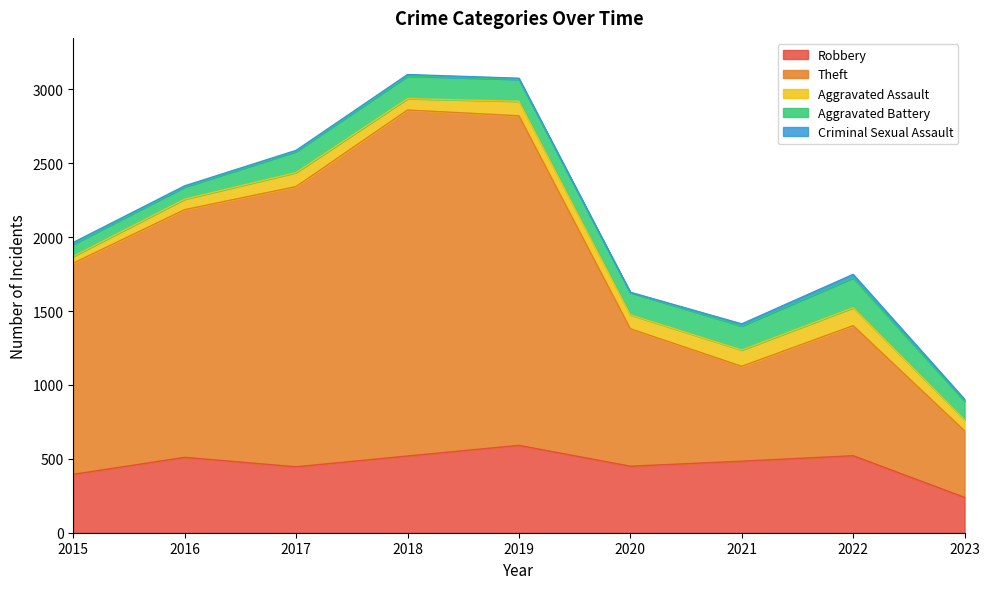

What is the sum of the Theft values at 2016 and 2022?

2556